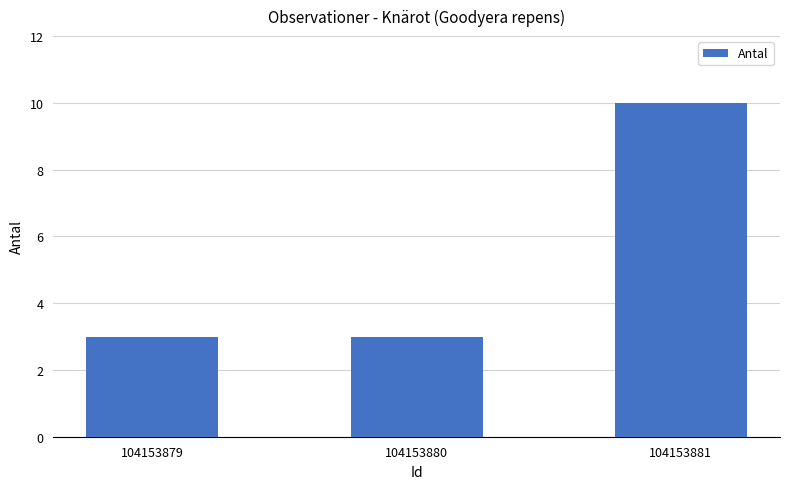

Reading left to right, what are all the values shown in this chart?

104153879=3	104153880=3	104153881=10